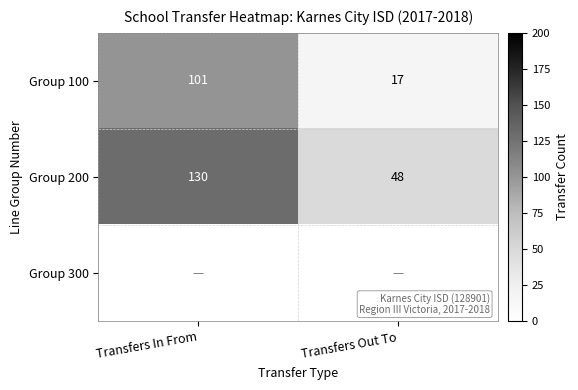

True or false: Group 200 has a value of 130 at Transfers In From.

True